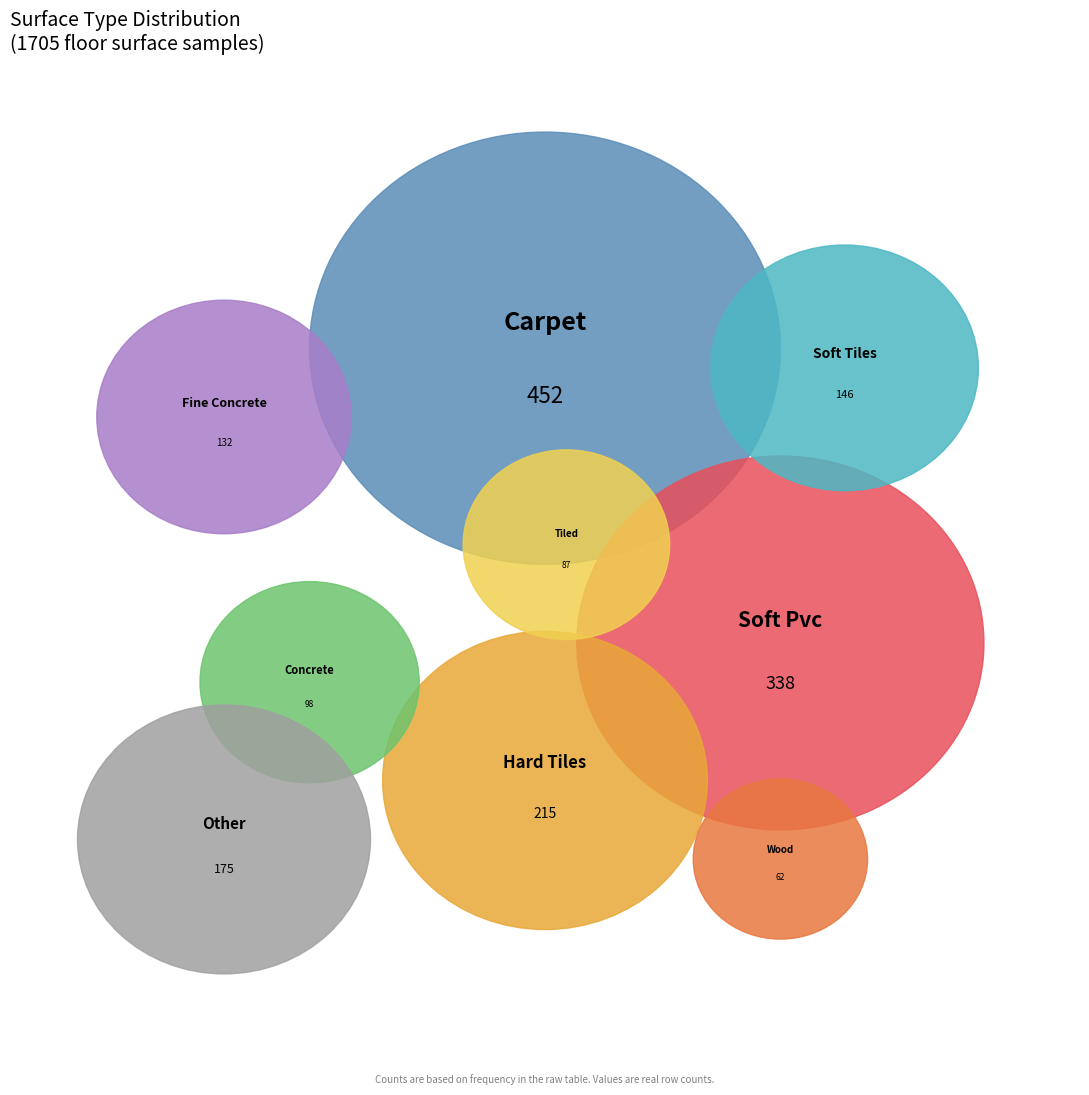

To the nearest percent, what portion does tiled represent?

5%